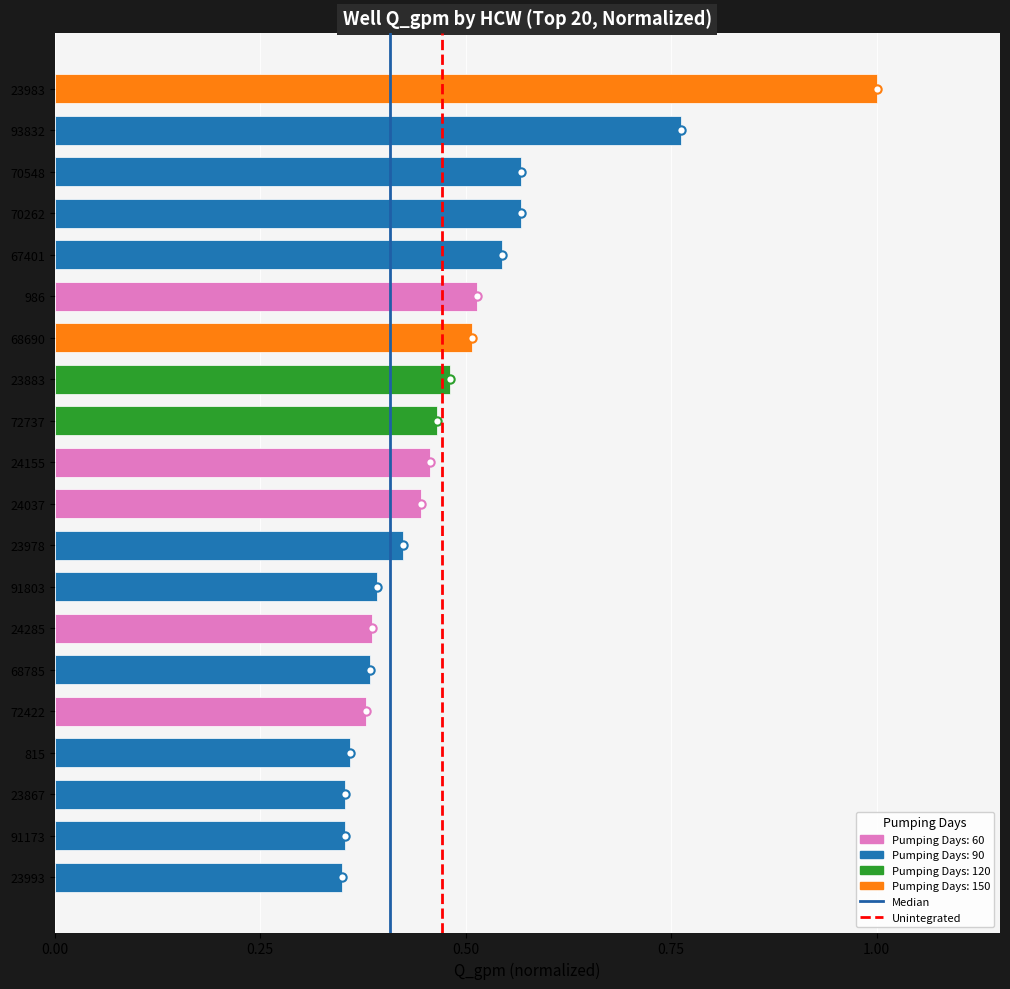

What position from the bottom is 72422?

5